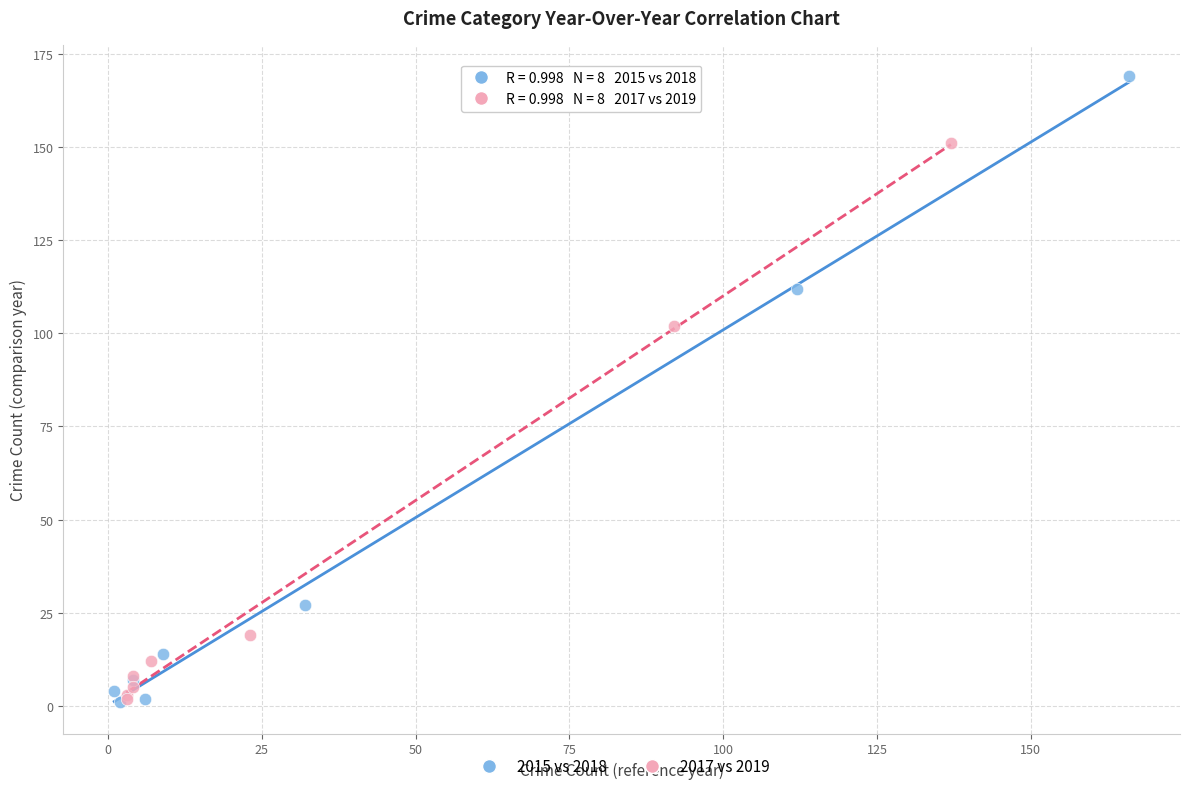

What are all the series names shown in the legend?

2015 vs 2018, 2017 vs 2019